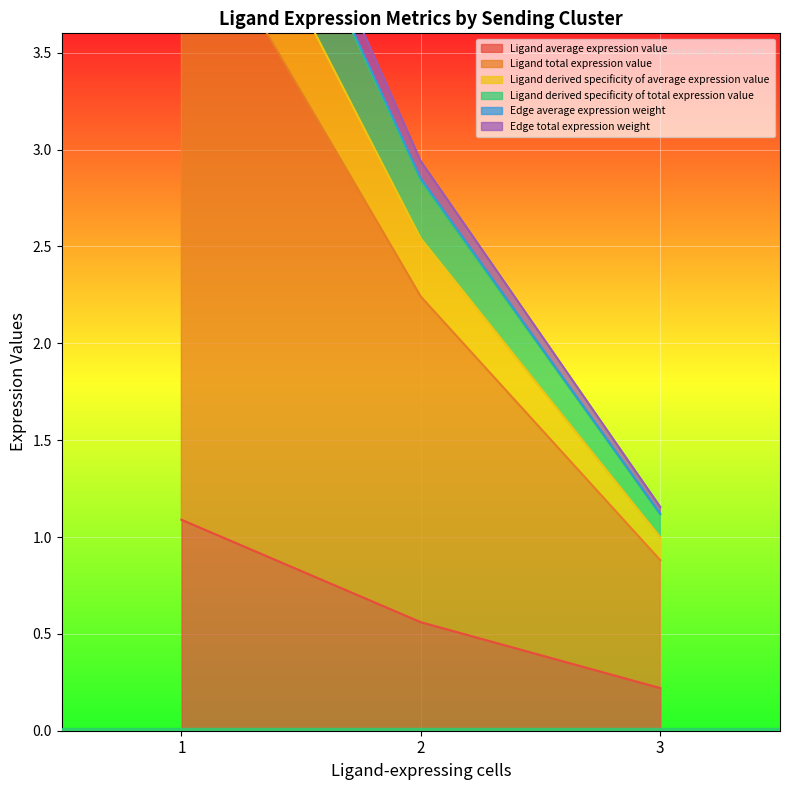

The Ligand average expression value series shows 0.1 at 3. True or false?

False